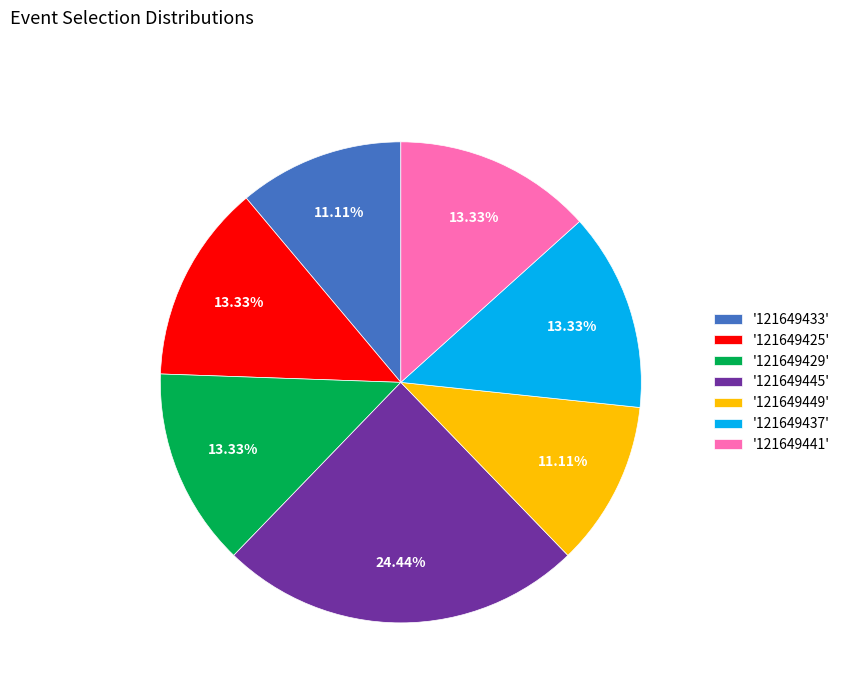

Approximately how many times larger is the value at '121649449' compared to '121649441'?

0.8